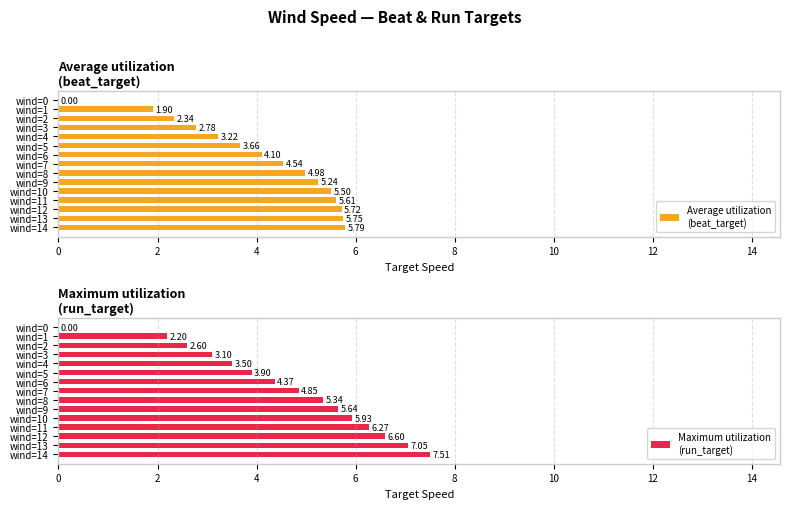

How many bars are there in each group?

2